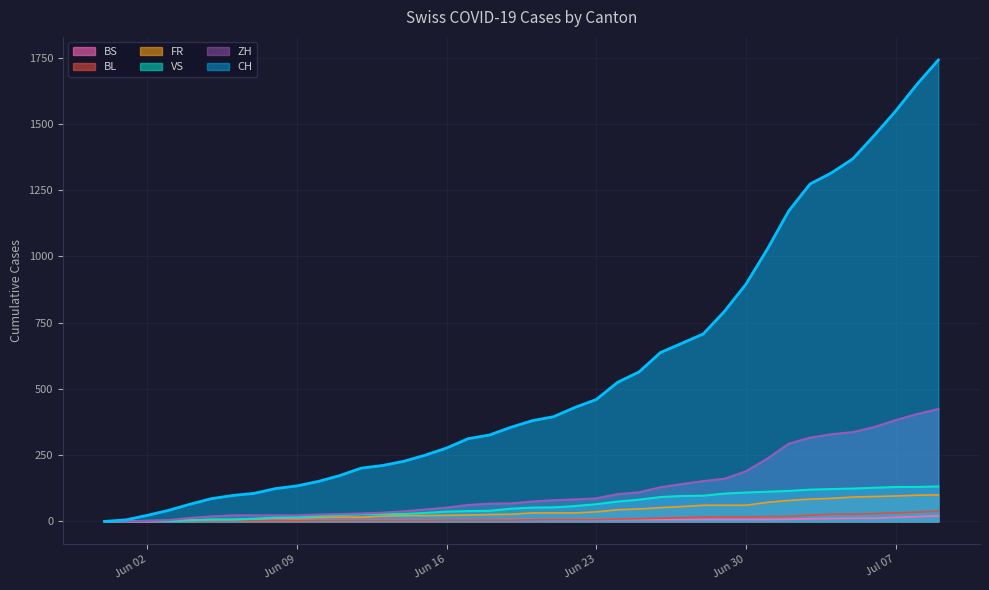

What is the highest value of the ZH series?

424